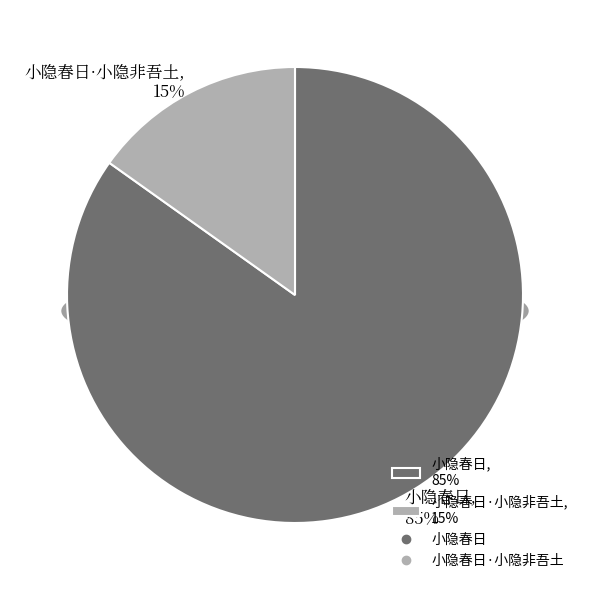

Between 小隐春日·小隐非吾土 and 小隐春日, which is larger?

小隐春日